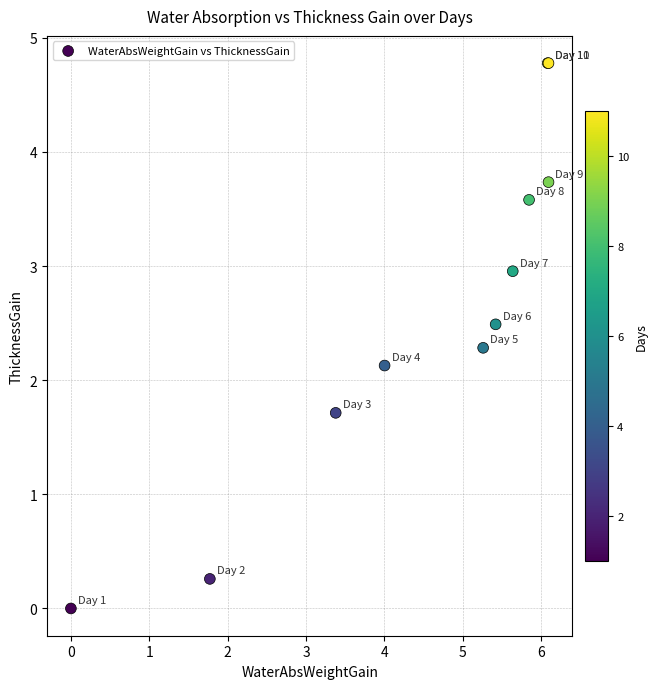

What Y value in the scatter plot is closest to 2?

2.1